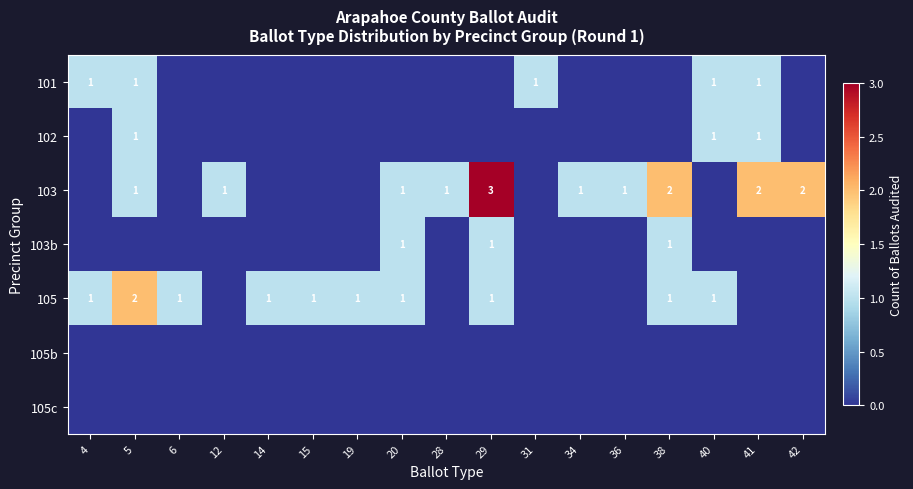

True or false: 103 has a value of 1 at 5.

True